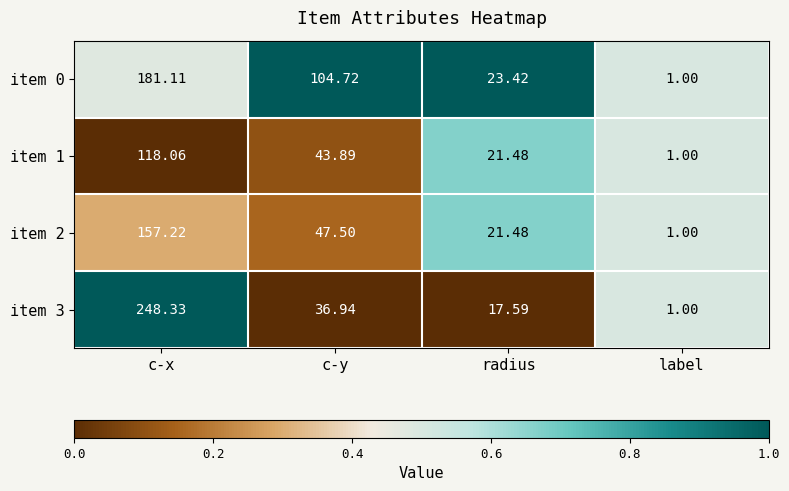

At which category is the sum across all series the highest?

c-x